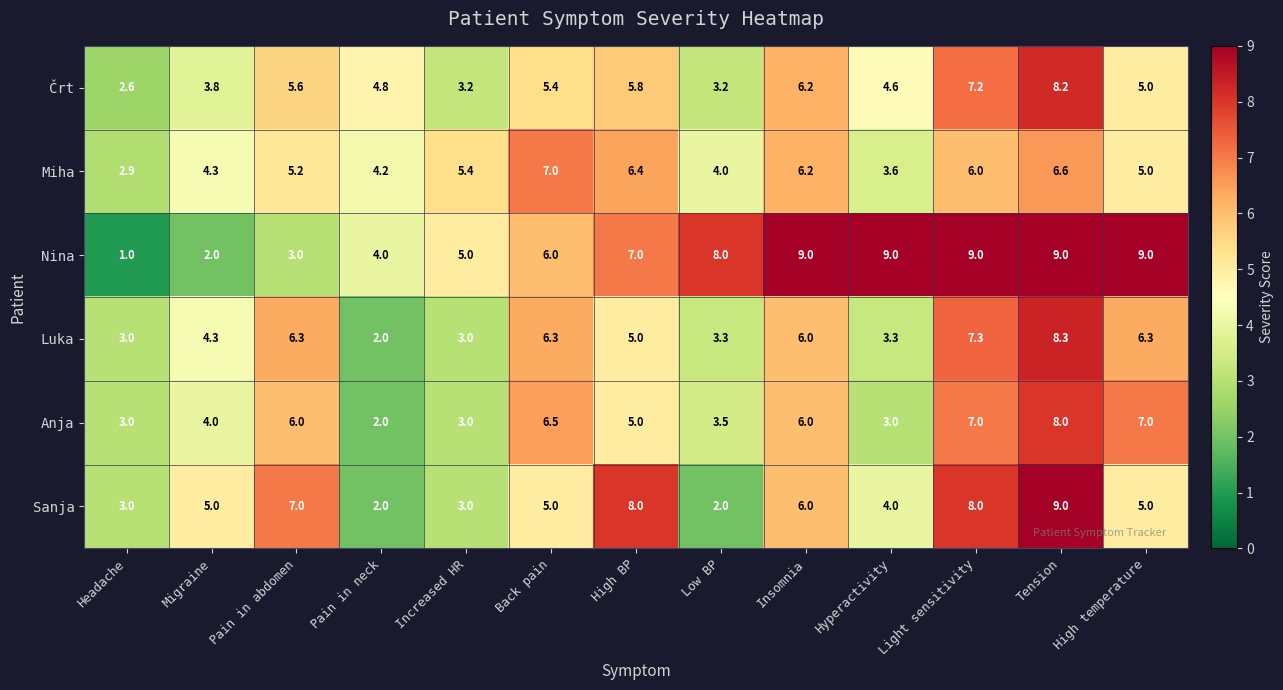

What value does the Anja series have at High BP?

5.0